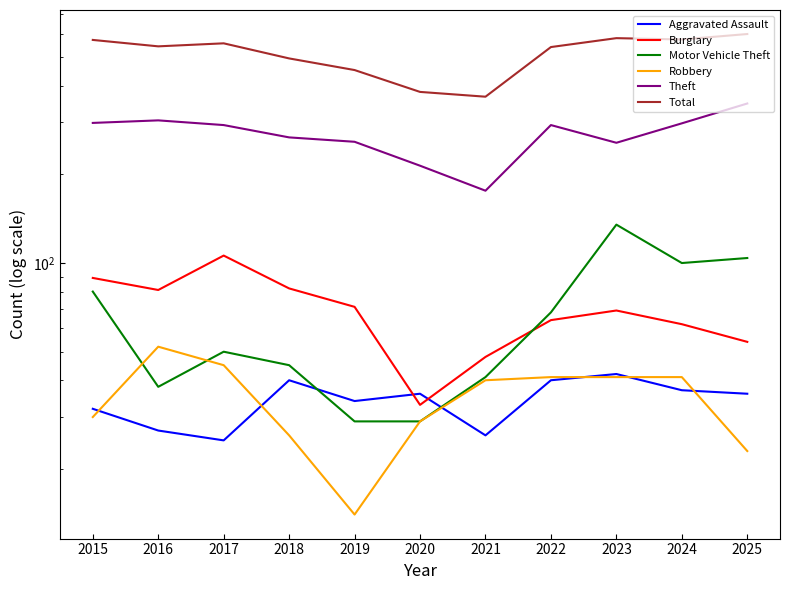

What is the sum of the Theft values at 2020 and 2018?

481